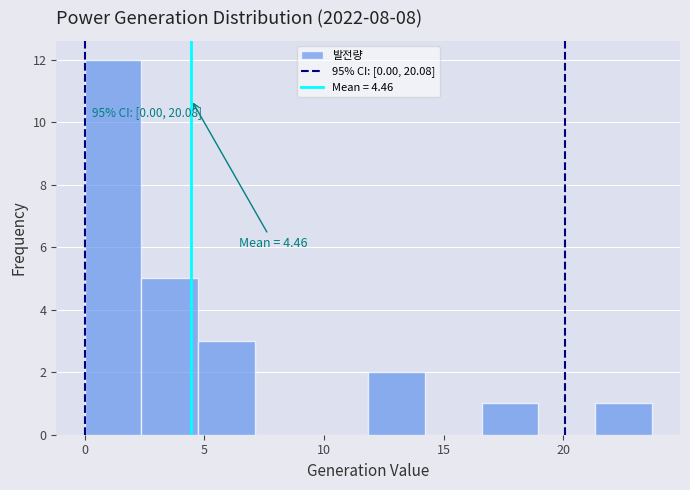

Over which range of the x-axis is the bar tallest?

0.0 to 2.5